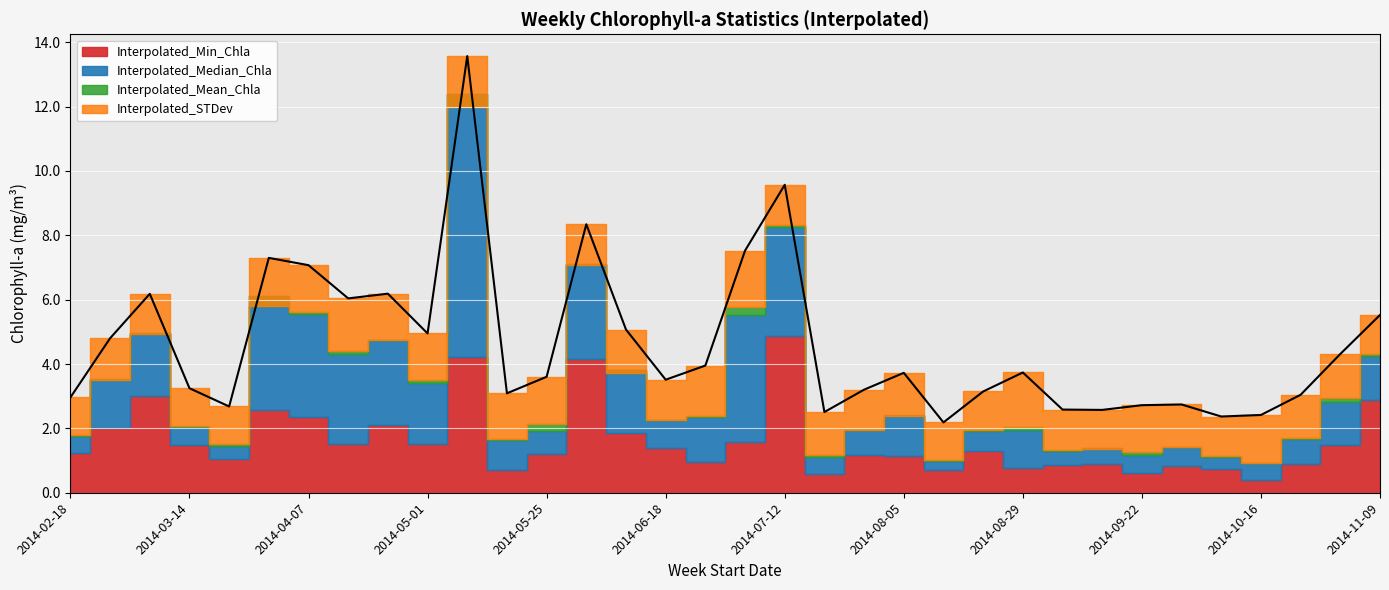

Reading right to left, extract all data points from this chart.

Interpolated_Mean_Chla: 4.3	2.9	1.7	0.9	1.1	1.4	1.3	1.4	1.3	2.1	1.9	1.0	2.4	2.0	1.2	8.3	5.8	2.4	2.3	3.7	7.1	2.1	1.7	12.0	3.5	4.7	4.4	5.6	5.8	1.5	2.1	4.9	3.5	1.8
Interpolated_Median_Chla: 4.3	2.8	1.7	0.9	1.1	1.4	1.2	1.4	1.3	1.9	1.9	1.0	2.4	1.9	1.1	8.3	5.5	2.3	2.3	3.8	7.1	1.9	1.6	12.4	3.4	4.7	4.3	5.6	6.1	1.5	2.1	5.0	3.6	1.8
Interpolated_STDev: 1.2	1.4	1.3	1.5	1.2	1.3	1.4	1.2	1.2	1.7	1.2	1.2	1.4	1.2	1.3	1.3	1.7	1.6	1.2	1.3	1.3	1.5	1.4	1.6	1.5	1.4	1.6	1.5	1.5	1.2	1.2	1.2	1.3	1.2
Interpolated_Min_Chla: 2.9	1.5	0.9	0.4	0.7	0.8	0.6	0.9	0.8	0.8	1.3	0.7	1.2	1.2	0.6	4.9	1.6	1.0	1.4	1.8	4.2	1.2	0.7	4.2	1.5	2.1	1.5	2.4	2.6	1.0	1.5	3.0	2.0	1.2